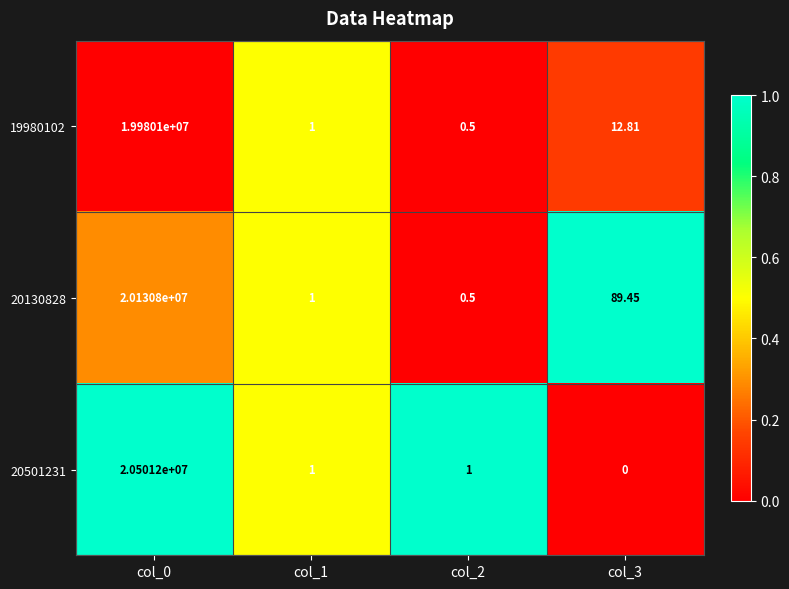

Is the value of 19980102 at col_0 greater than the value of 20501231 at col_3?

Yes